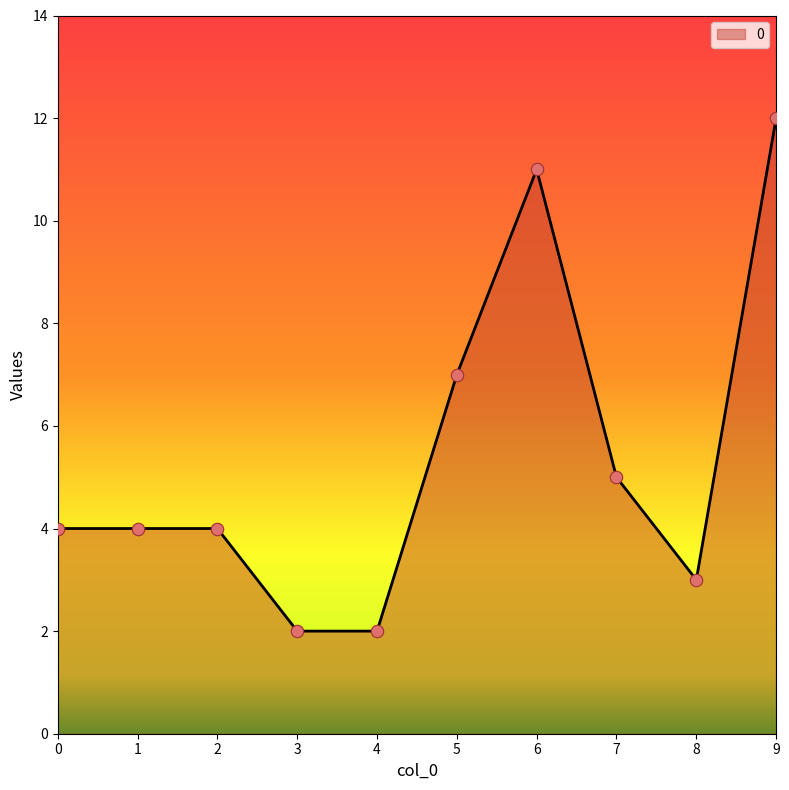

Approximately how many times larger is the value at 4 compared to 2?

0.5